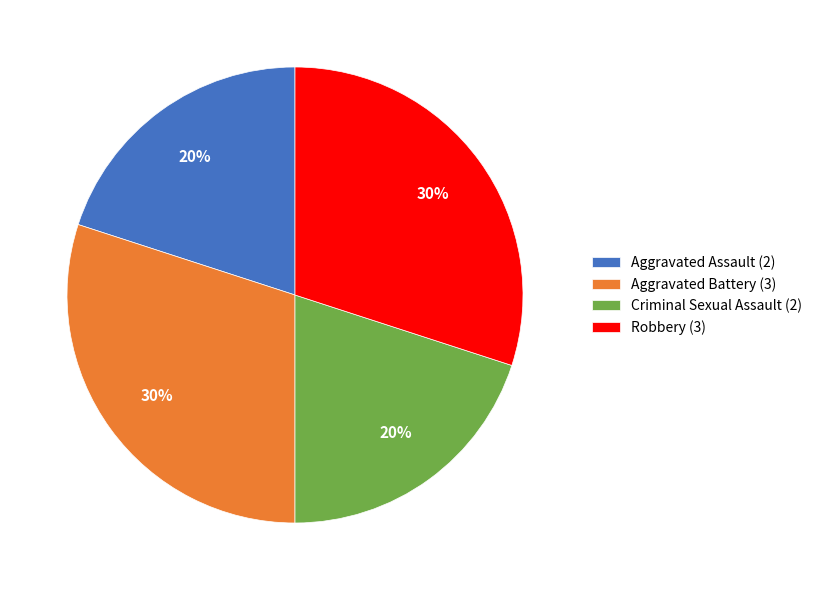

To the nearest percent, what portion does Aggravated Assault represent?

20%